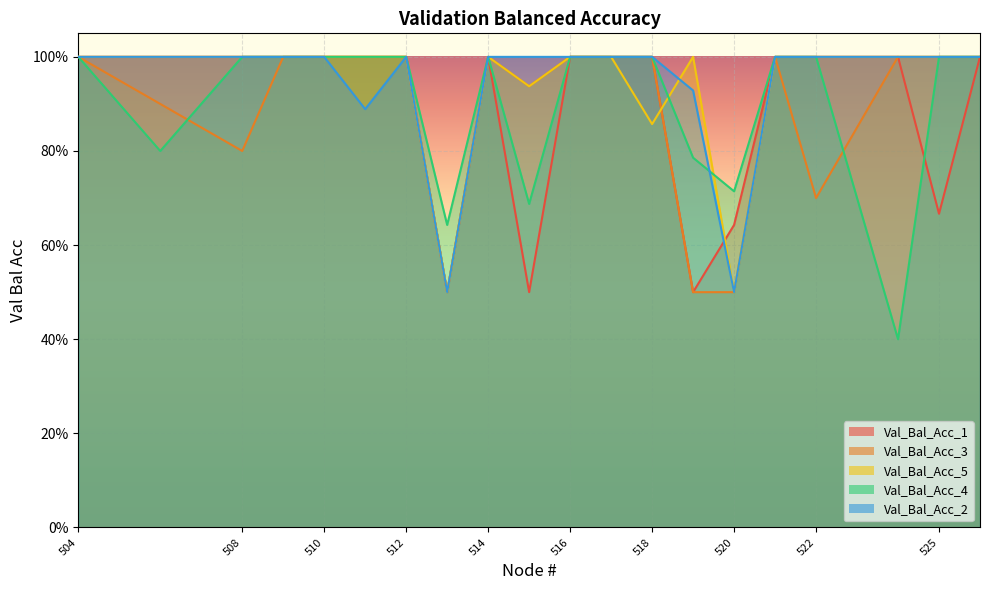

Which series has the largest range (max minus min)?

Val_Bal_Acc_4